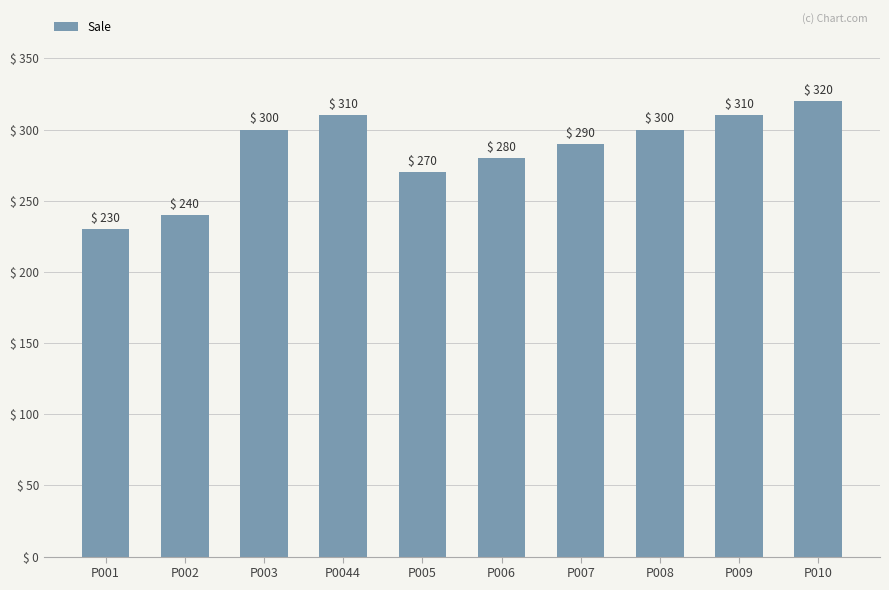

What is the difference between the second highest and minimum values?

80